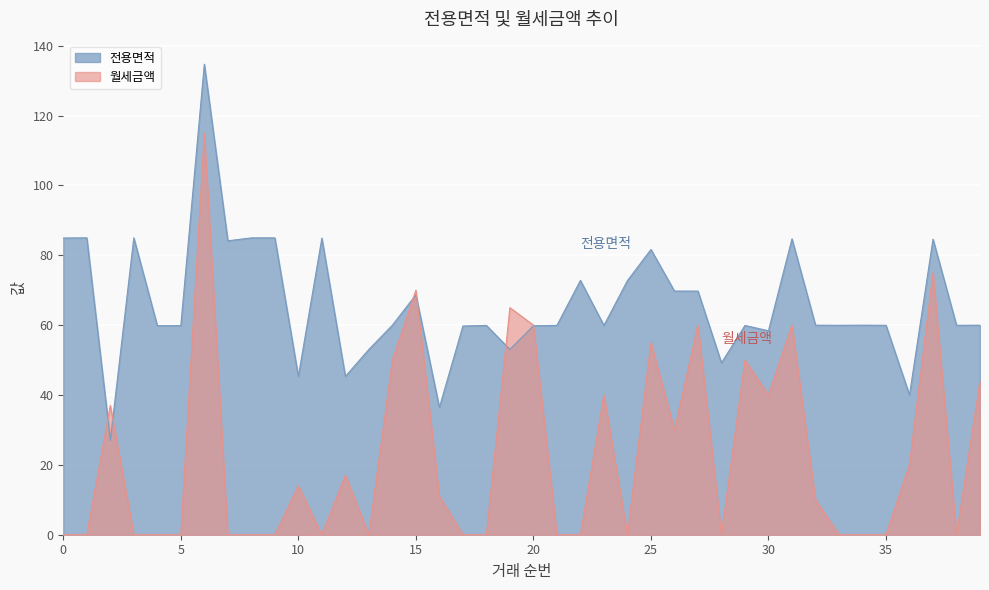

Where is the first local minimum for 전용면적?

2